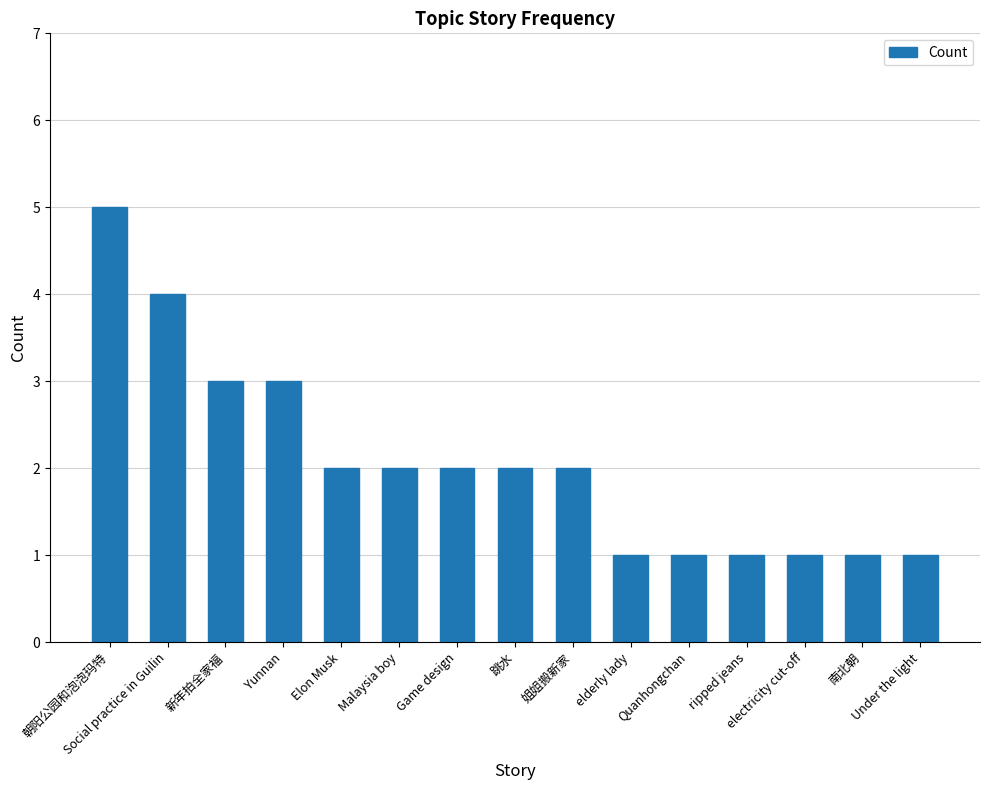

What is the value of the 11th bar from the left?

1